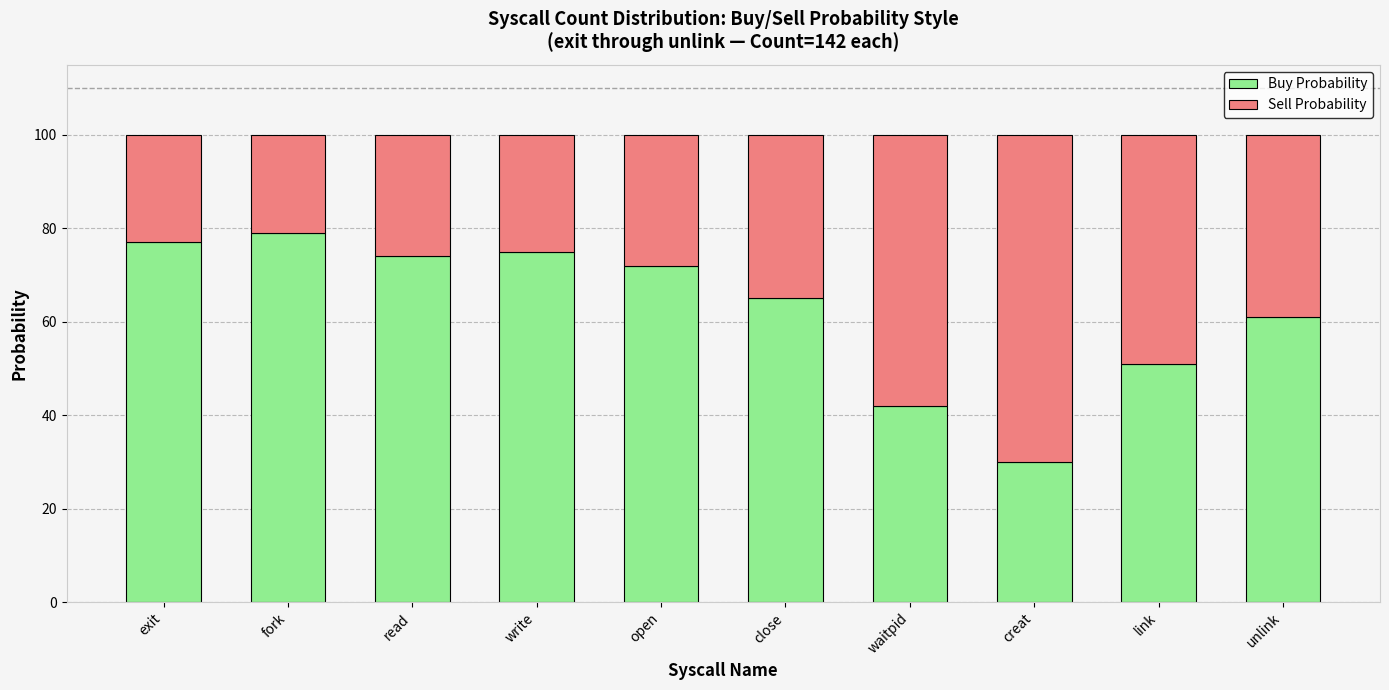

What is the sum of the Buy Probability values at close and link?

116